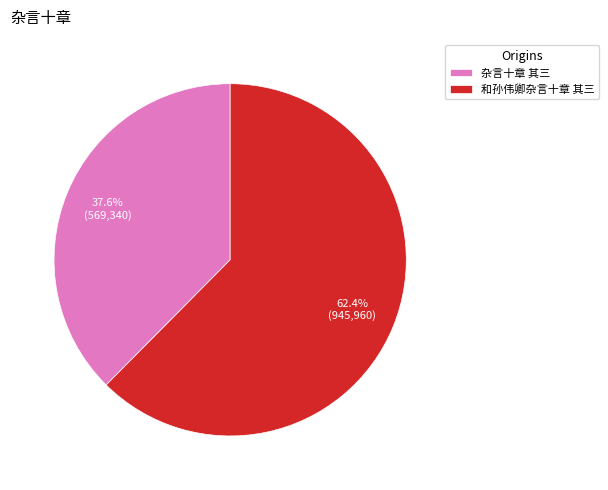

What portion of the pie excludes 杂言十章 其三?

62.4%